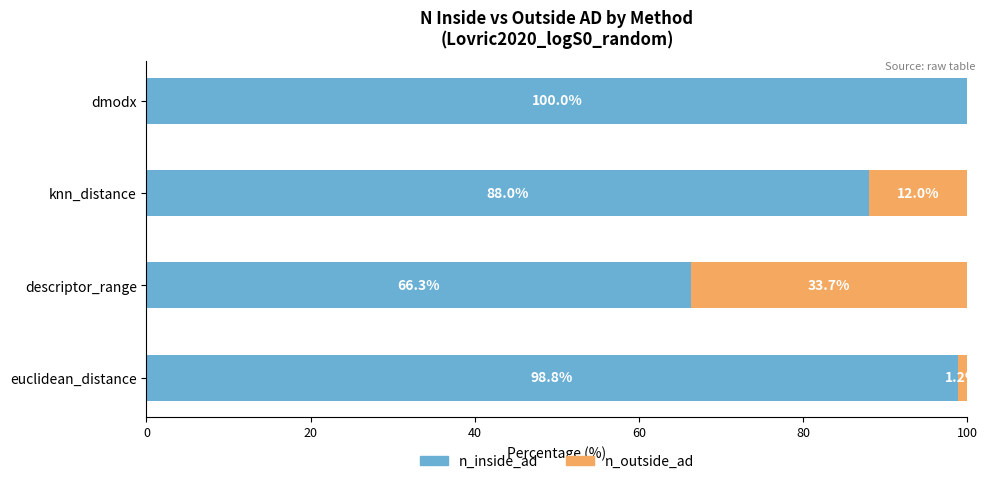

What is the total value across all series at dmodx?

100.0